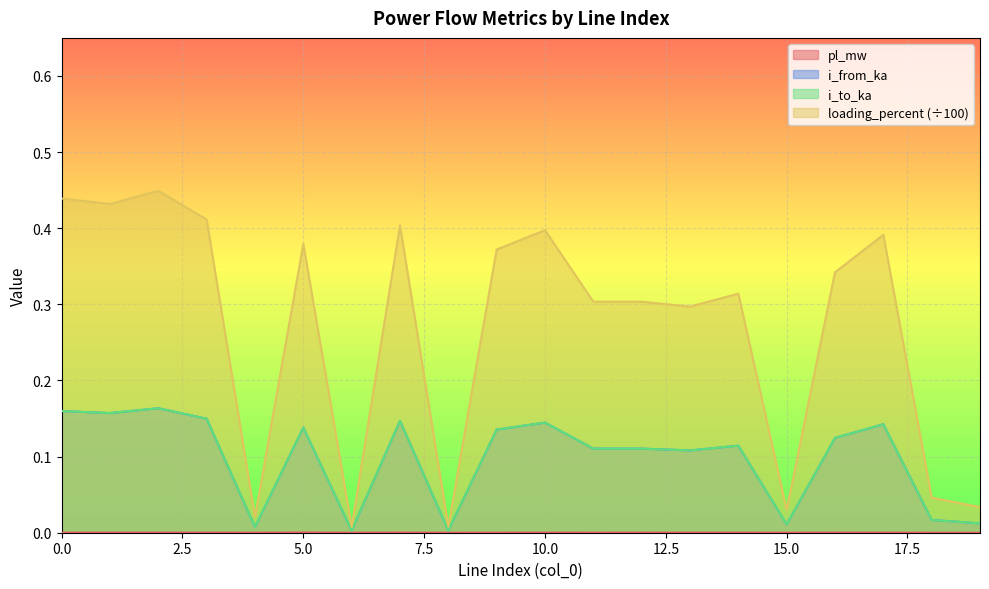

What is the difference between the maximum and minimum values in the loading_percent series?

0.4